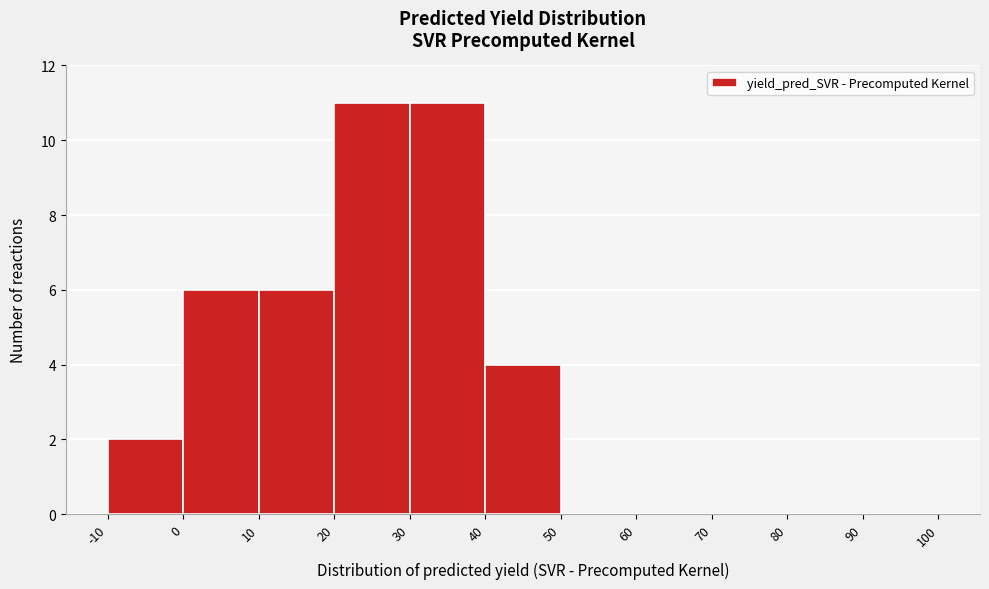

Reading left to right, transcribe this chart: for each bar, give the range it covers on the x-axis and its height. The values are not printed on the chart, so give them approximately, as read against the axis.

-10 to 0: 2
0 to 10: 6
10 to 20: 6
20 to 30: 11
30 to 40: 11
40 to 50: 4
50 to 60: 0
60 to 70: 0
70 to 80: 0
80 to 90: 0
90 to 100: 0